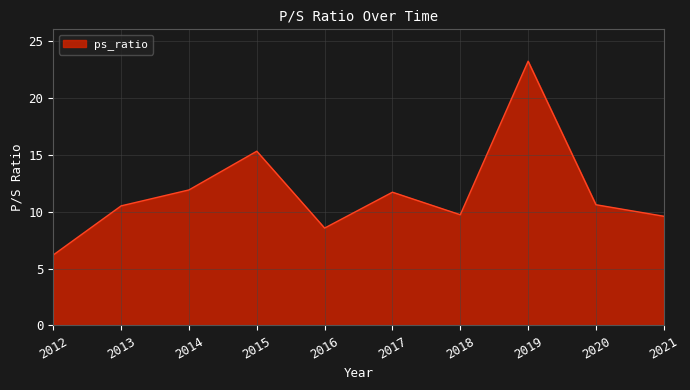

What is the difference between the maximum and minimum values?

17.0